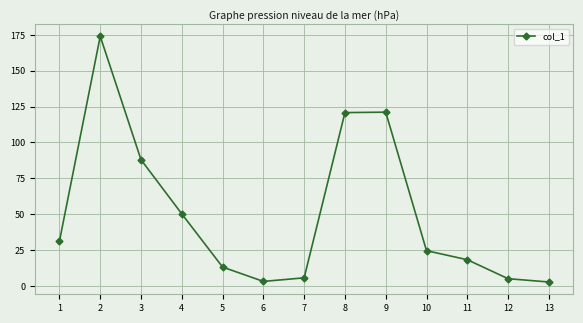

The value at 5 is 3.7. True or false?

False